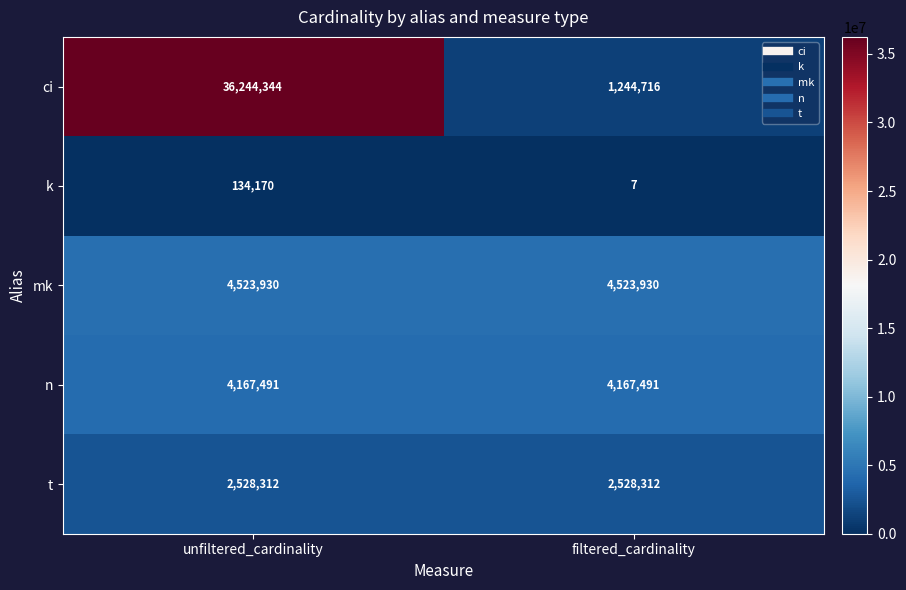

Reading right to left, transcribe all the data shown in this chart.

ci: filtered_cardinality=1244716	unfiltered_cardinality=36244344
k: filtered_cardinality=7	unfiltered_cardinality=134170
mk: filtered_cardinality=4523930	unfiltered_cardinality=4523930
n: filtered_cardinality=4167491	unfiltered_cardinality=4167491
t: filtered_cardinality=2528312	unfiltered_cardinality=2528312